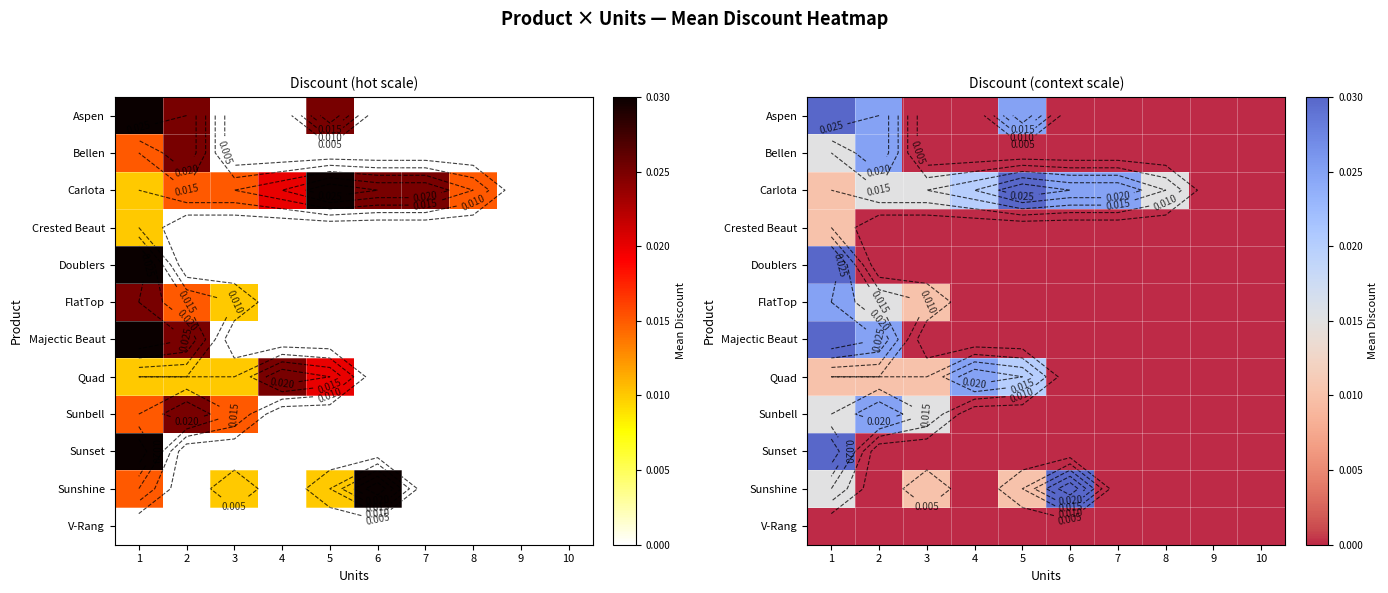

At which category does the chart reach its peak across all series?

1